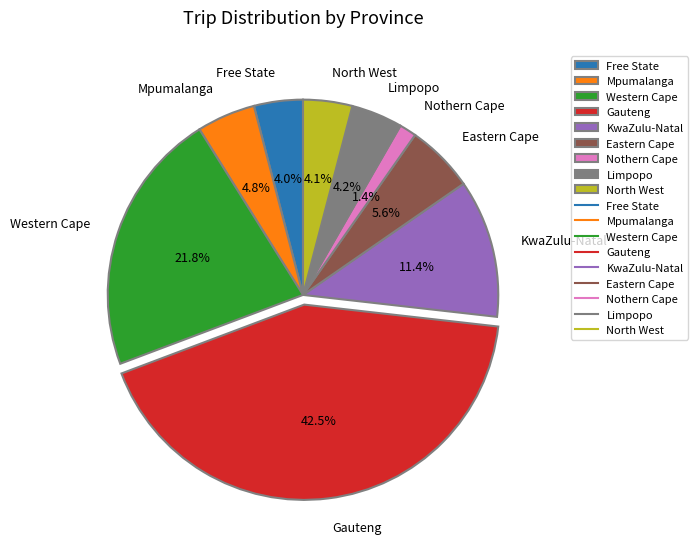

Which category has the biggest portion of the pie?

Gauteng